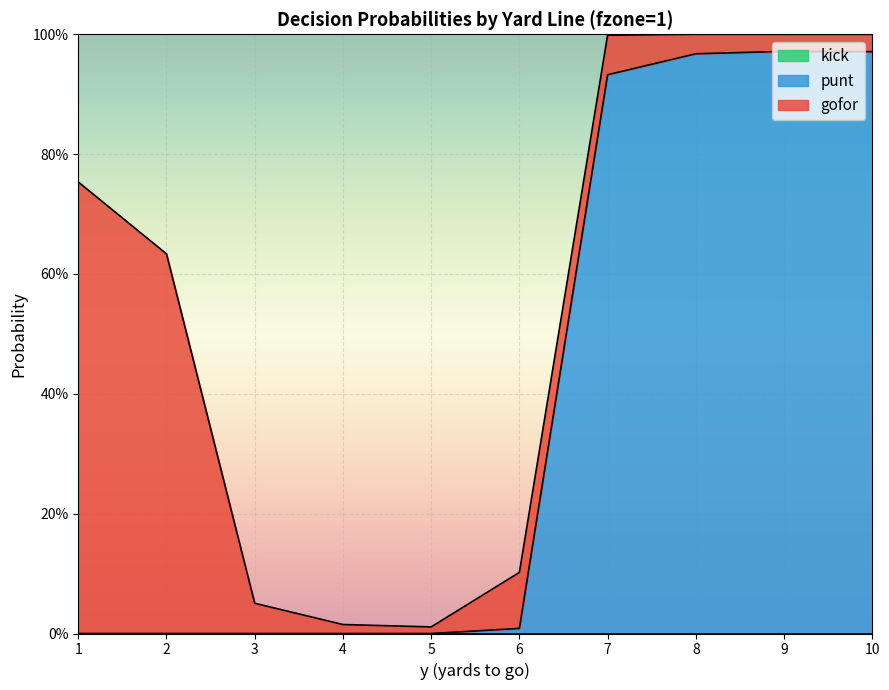

What is the difference between the maximum and minimum values in the gofor series?

0.7